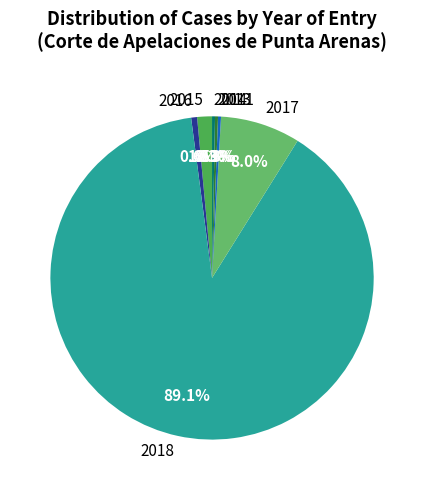

True or false: 2015 accounts for 11% of the total.

False